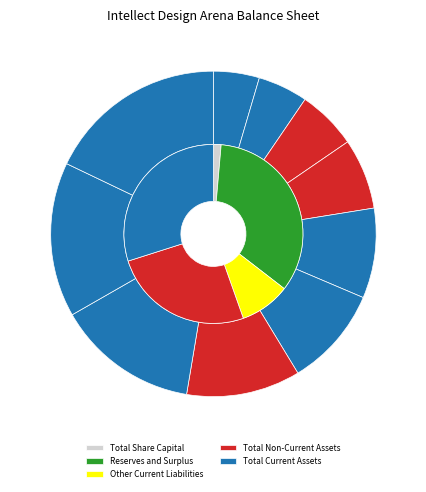

Count the number of slices in the pie.

10